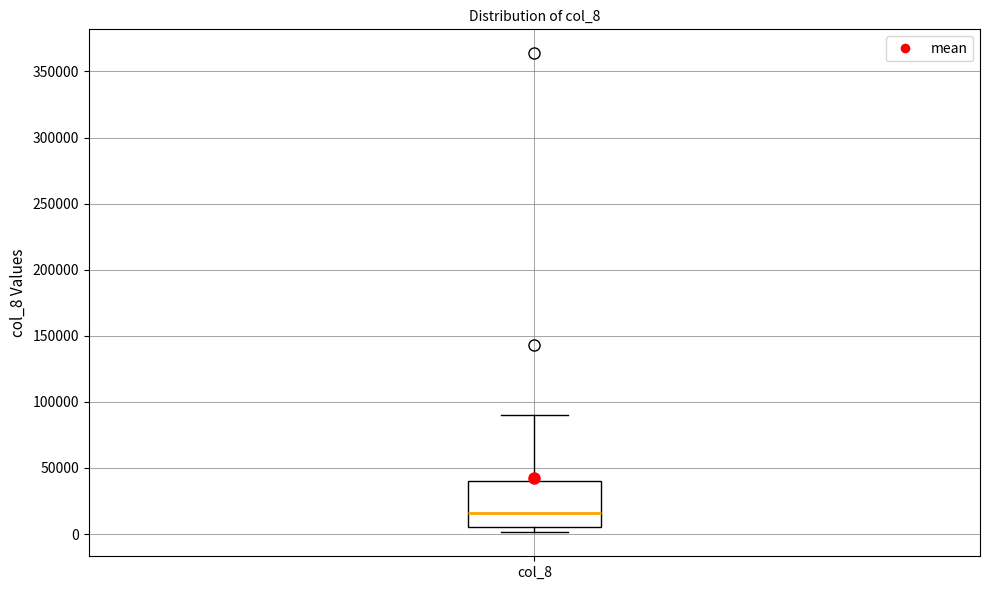

Transcribe this box plot: give where the median line is, the range the box spans, and where the two whiskers end, as read against the y-axis. The values are not printed on the chart, so give them approximately, as read against the axis.

median 15000, box 5000 to 40000, whiskers 0 to 90000